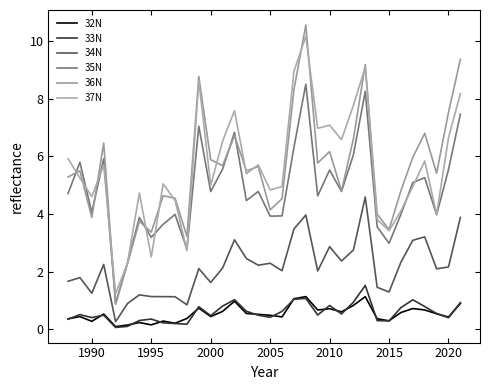

True or false: 37N and 35N intersect in this chart.

True